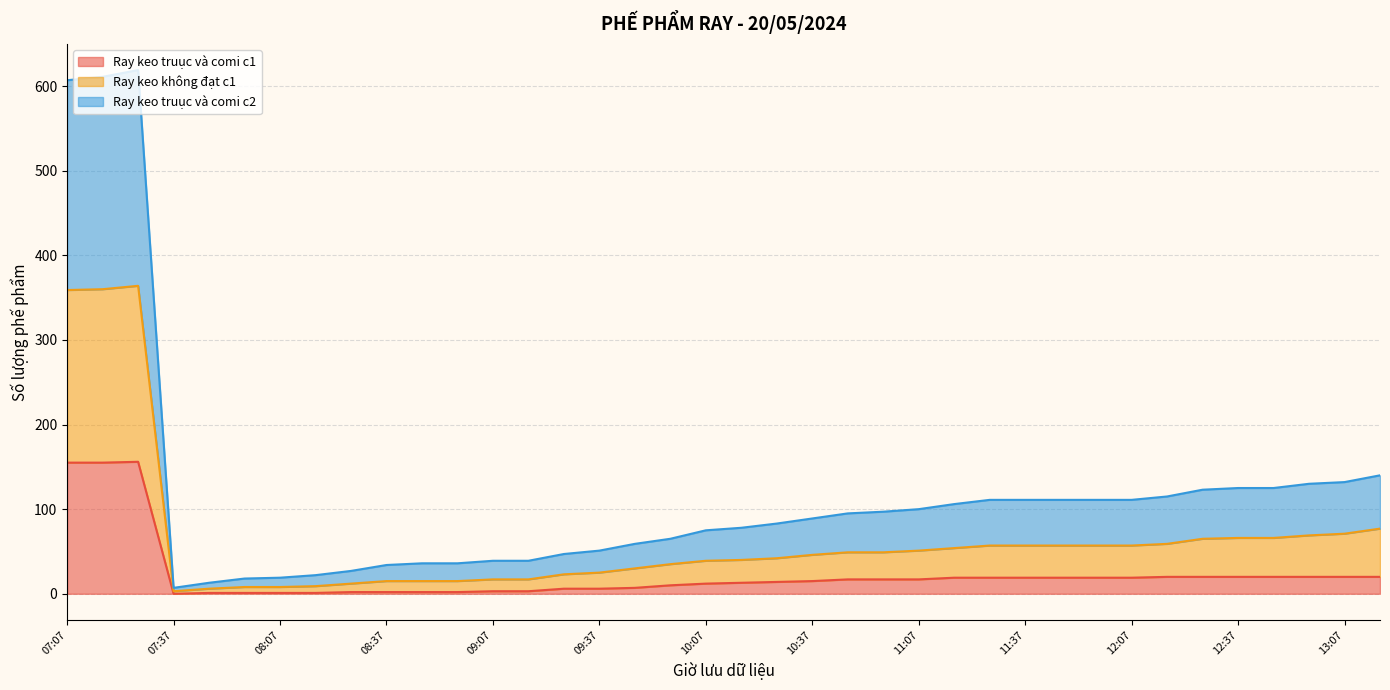

The Ray keo truục và comi c1 series shows 17 at 10:47. True or false?

True